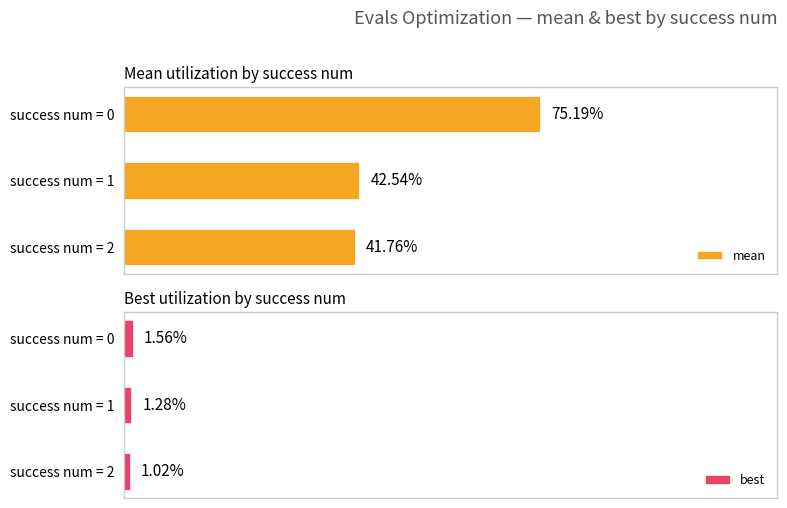

Is the value of mean at success num = 2 greater than the value of best at success num = 0?

Yes